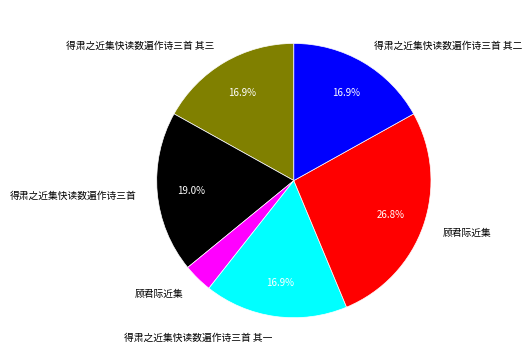

Is there any slice that represents more than half of the pie?

No